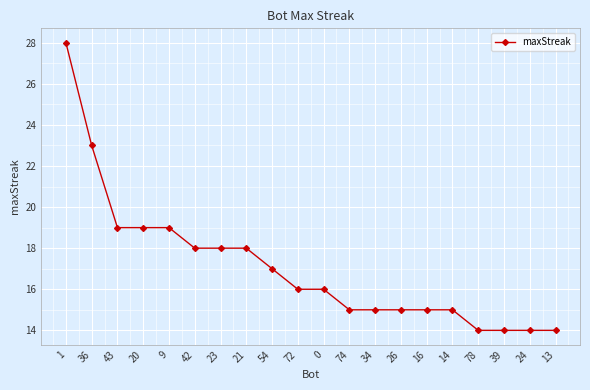

The chart shows a value of 19 at 43. True or false?

True